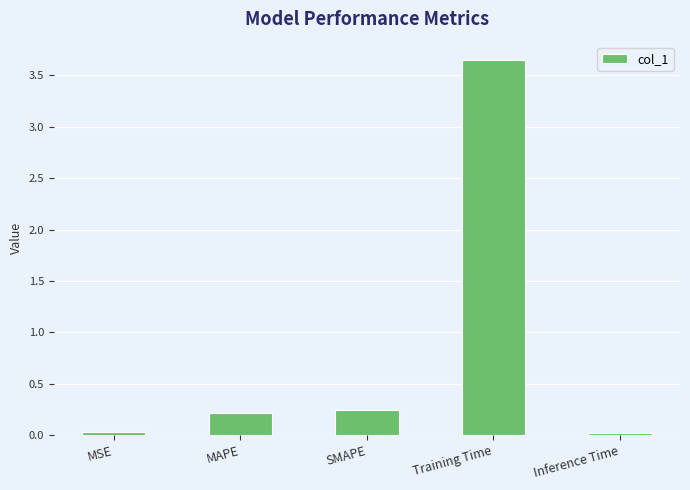

What is the sum of all values?

4.2